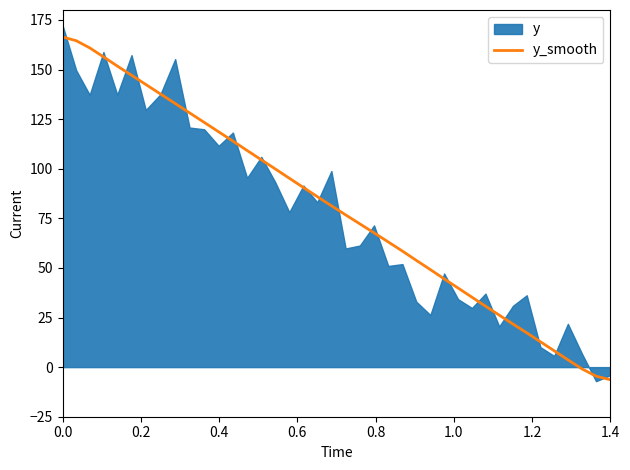

How many values exceed 81?

20